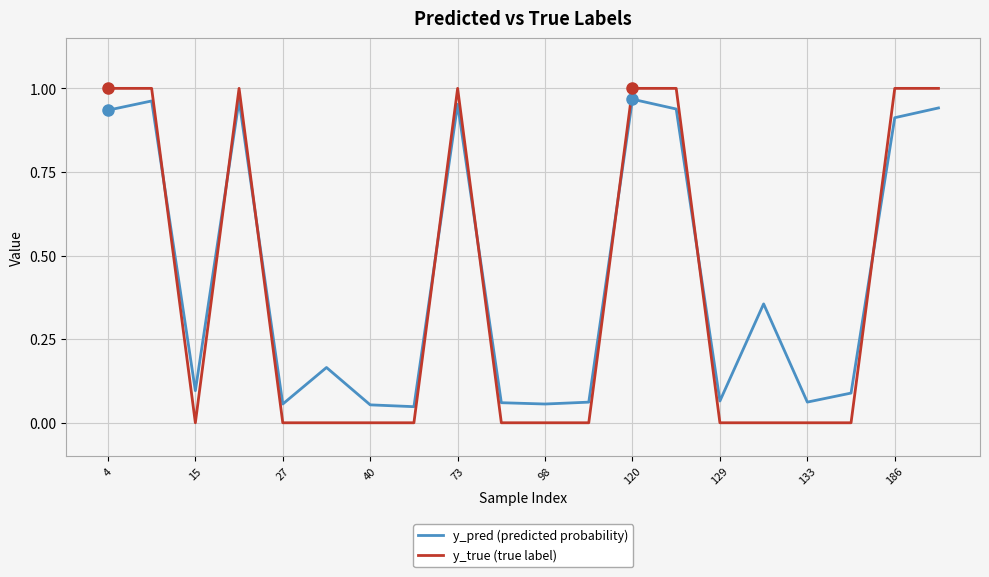

How many intersections are there between y_pred (predicted probability) and y_true (true label)?

8